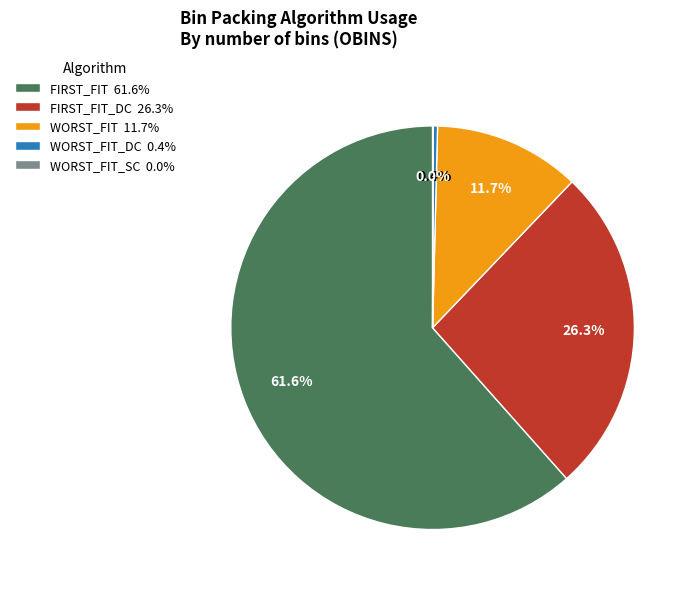

Which slice represents more than half of the pie?

FIRST_FIT 61.6%